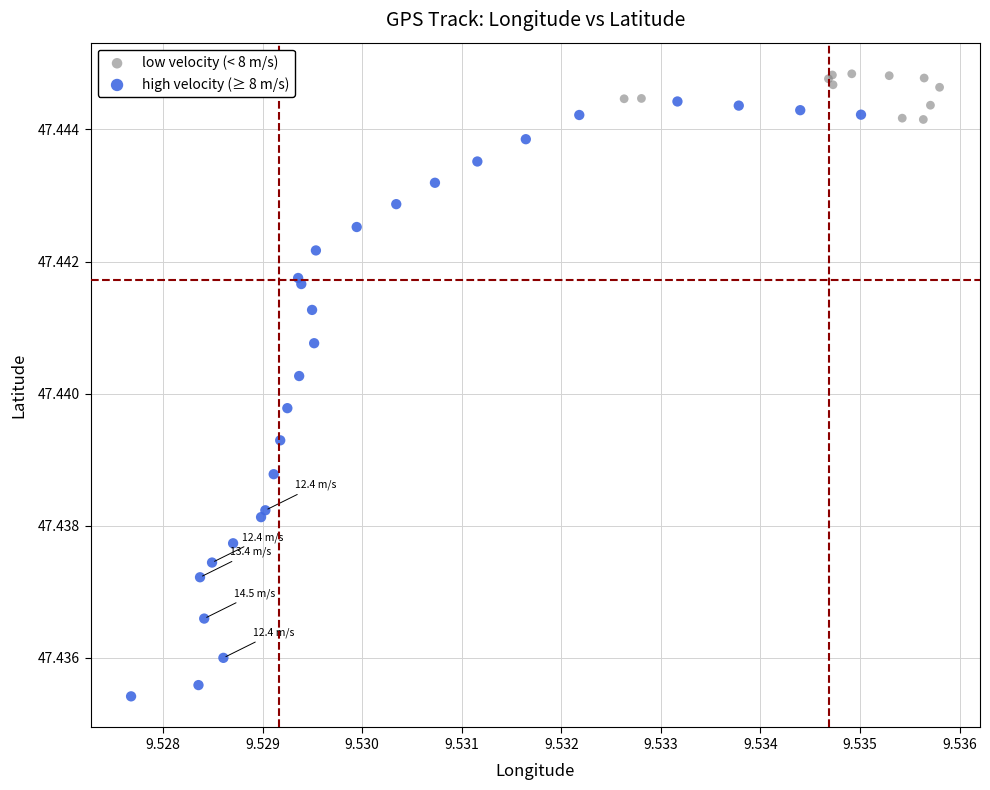

Which series reaches the maximum Y coordinate?

low velocity (< 8 m/s)